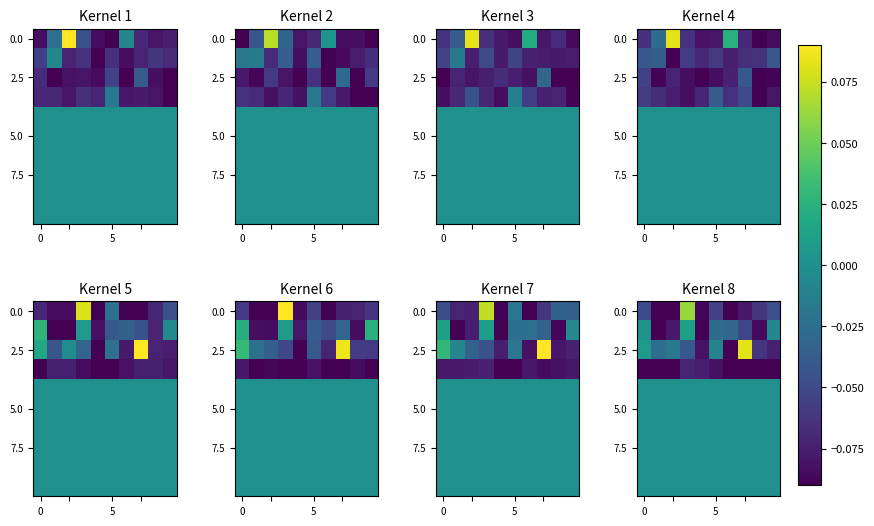

At how many categories does at least one series exceed 0?

3